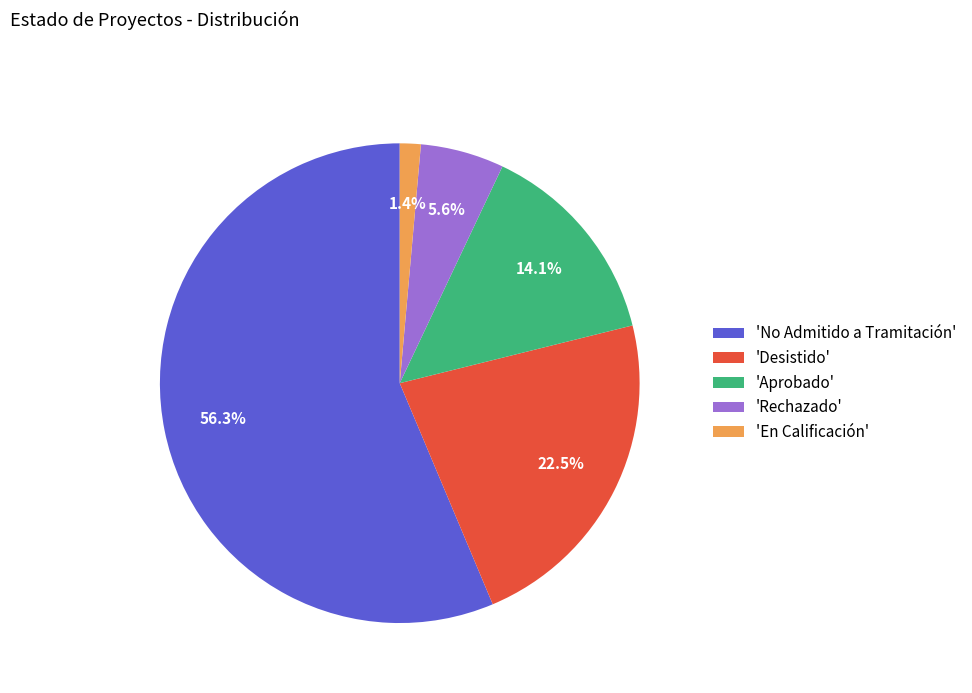

Do 'En Calificación' and 'Desistido' together represent more than half of the pie?

No